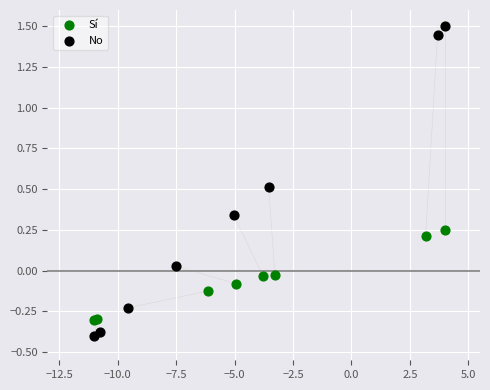

Which series has the largest Y range (max minus min)?

No